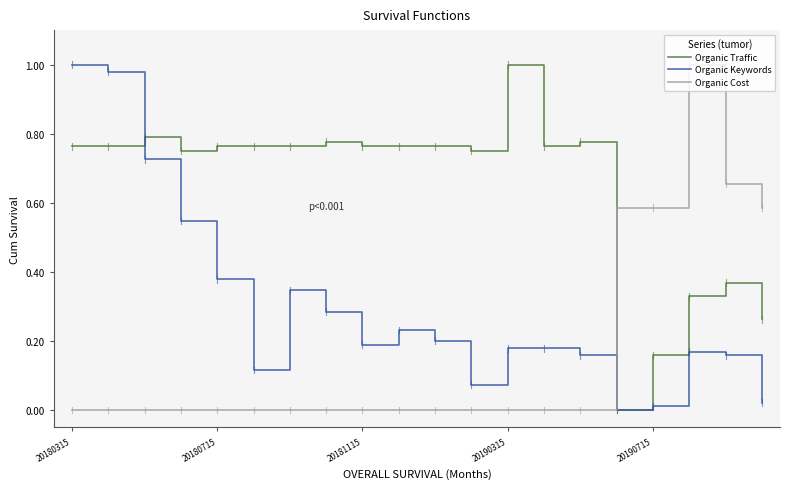

List the series in order of their overall mean, lowest first.

Organic Cost, Organic Keywords, Organic Traffic